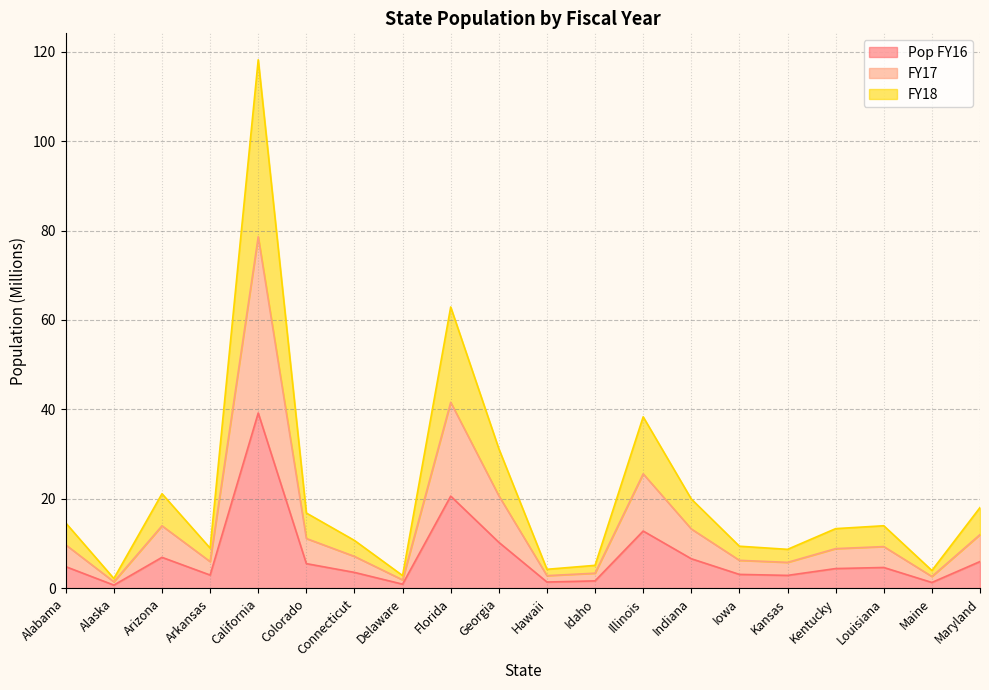

List the labels in order of FY17 value, smallest first.

Alaska, Delaware, Maine, Hawaii, Idaho, Kansas, Arkansas, Iowa, Connecticut, Kentucky, Louisiana, Alabama, Colorado, Maryland, Indiana, Arizona, Georgia, Illinois, Florida, California